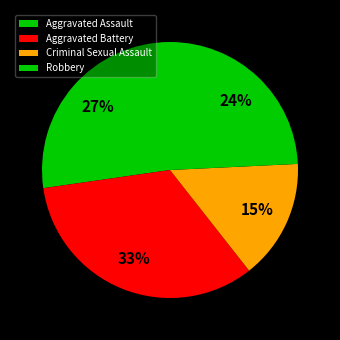

Which category has the biggest portion of the pie?

Aggravated Battery